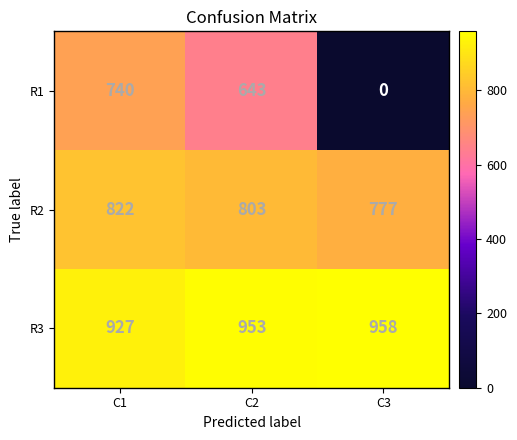

Is it true that R3 equals 1535 at C1?

False